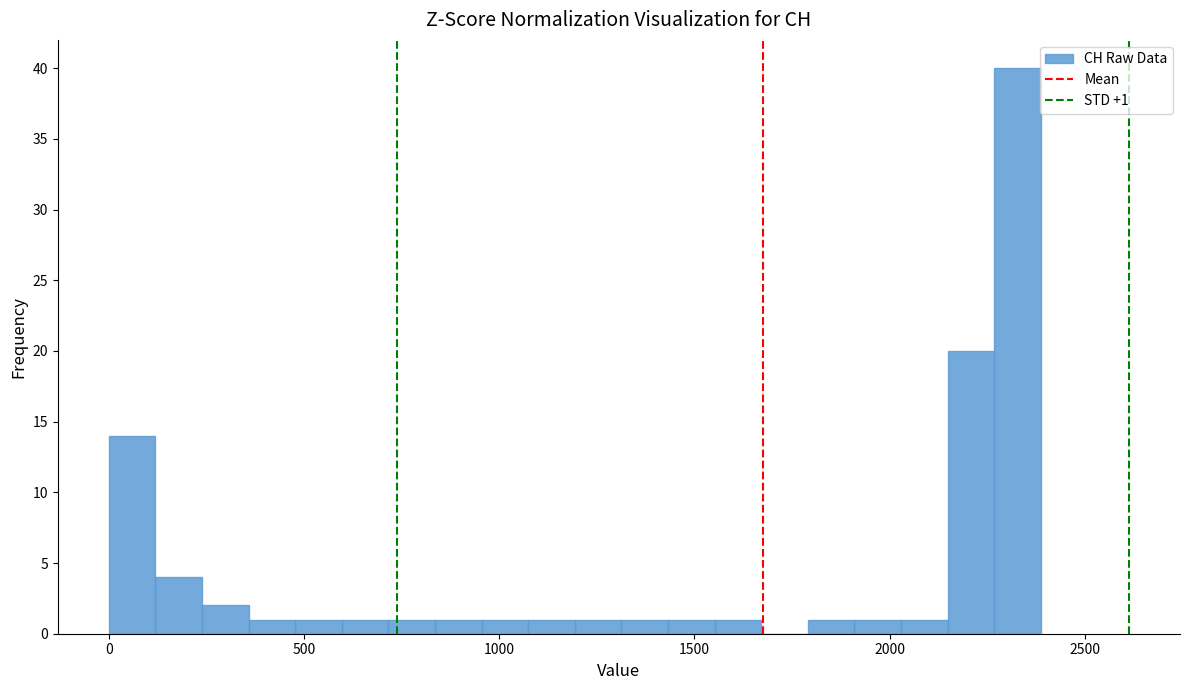

Read against the x-axis, roughly where is the centre of the tallest bar?

2350